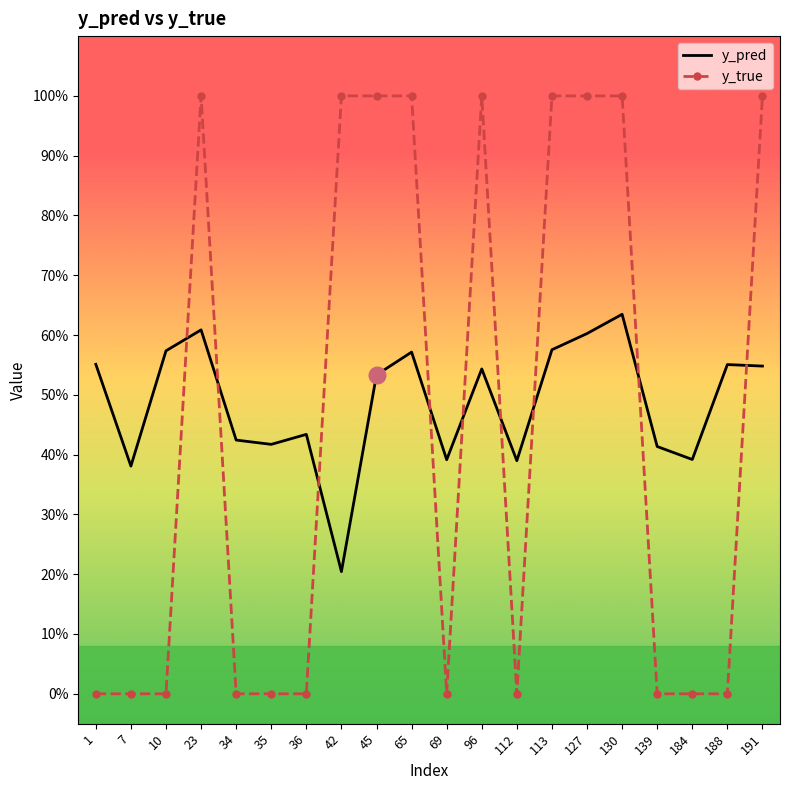

How many times do y_pred and y_true cross each other?

9